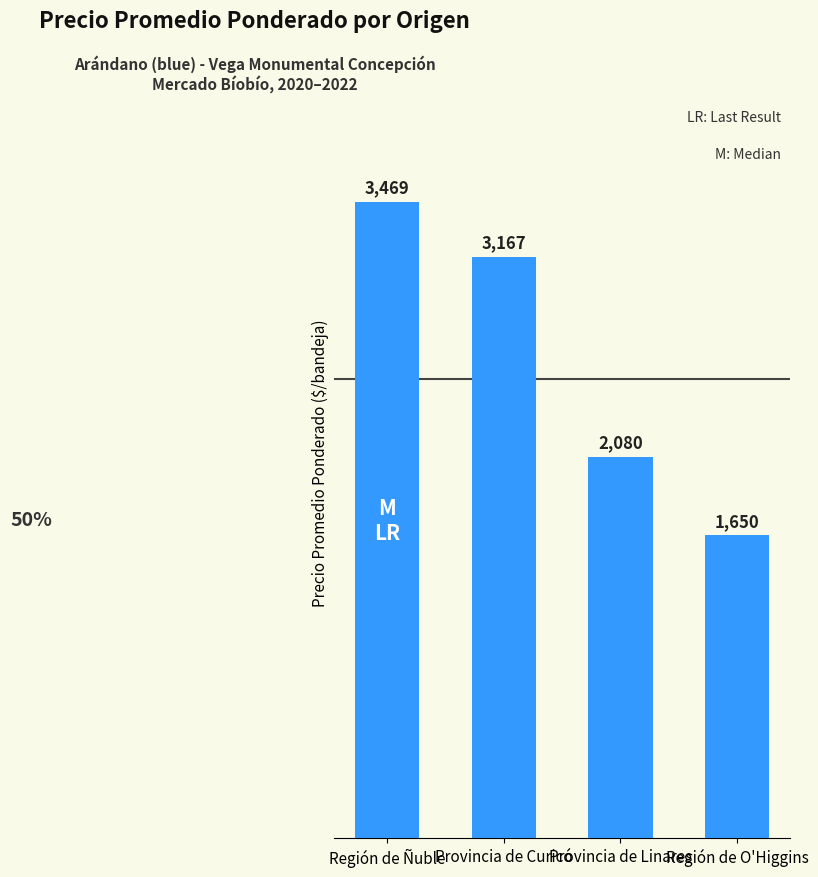

How many data points does each series have?

4